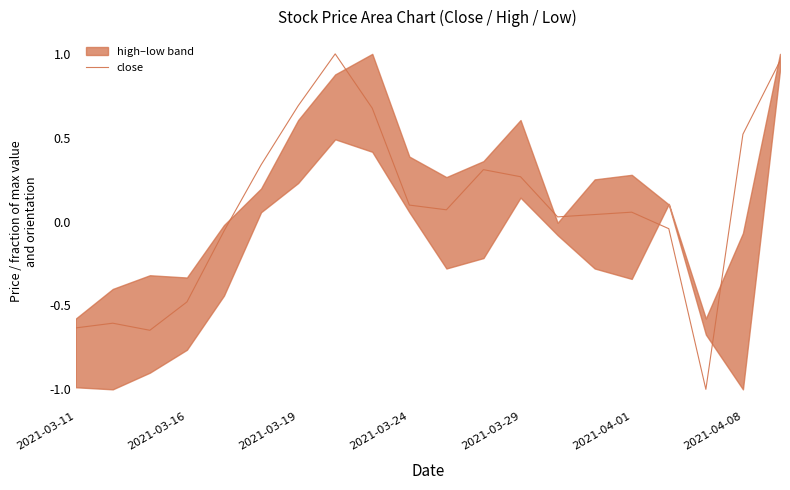

What is the average value?

0.1